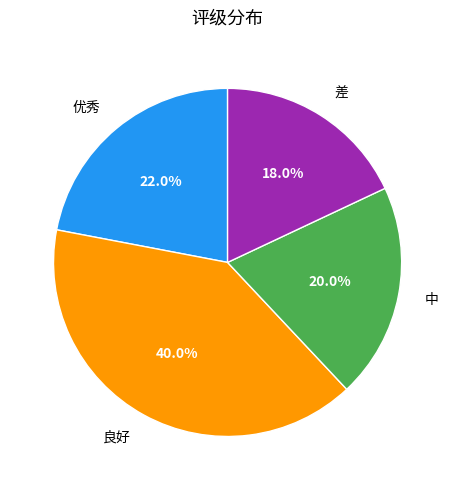

The 良好 slice represents 31% of the pie. True or false?

False